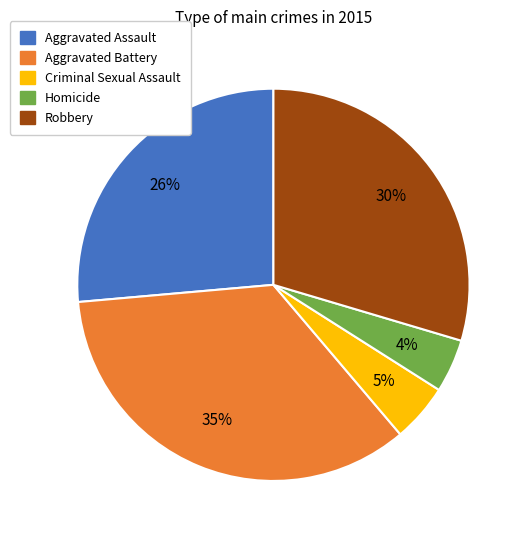

To the nearest percent, what is the average slice percentage?

20%